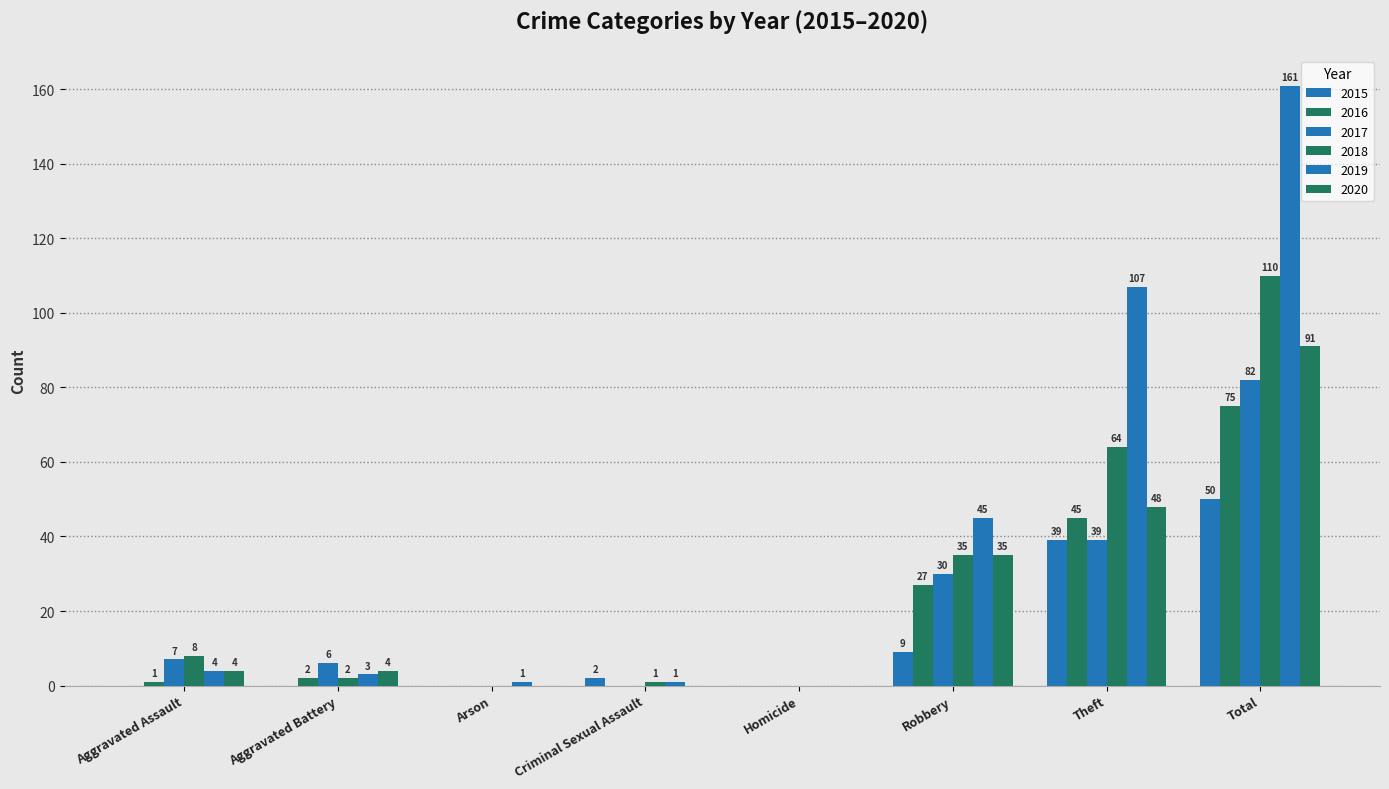

Reading right to left, extract all data points from this chart.

2015: Total=50	Theft=39	Robbery=9	Homicide=0	Criminal Sexual Assault=2	Arson=0	Aggravated Battery=0	Aggravated Assault=0
2016: Total=75	Theft=45	Robbery=27	Homicide=0	Criminal Sexual Assault=0	Arson=0	Aggravated Battery=2	Aggravated Assault=1
2017: Total=82	Theft=39	Robbery=30	Homicide=0	Criminal Sexual Assault=0	Arson=0	Aggravated Battery=6	Aggravated Assault=7
2018: Total=110	Theft=64	Robbery=35	Homicide=0	Criminal Sexual Assault=1	Arson=0	Aggravated Battery=2	Aggravated Assault=8
2019: Total=161	Theft=107	Robbery=45	Homicide=0	Criminal Sexual Assault=1	Arson=1	Aggravated Battery=3	Aggravated Assault=4
2020: Total=91	Theft=48	Robbery=35	Homicide=0	Criminal Sexual Assault=0	Arson=0	Aggravated Battery=4	Aggravated Assault=4